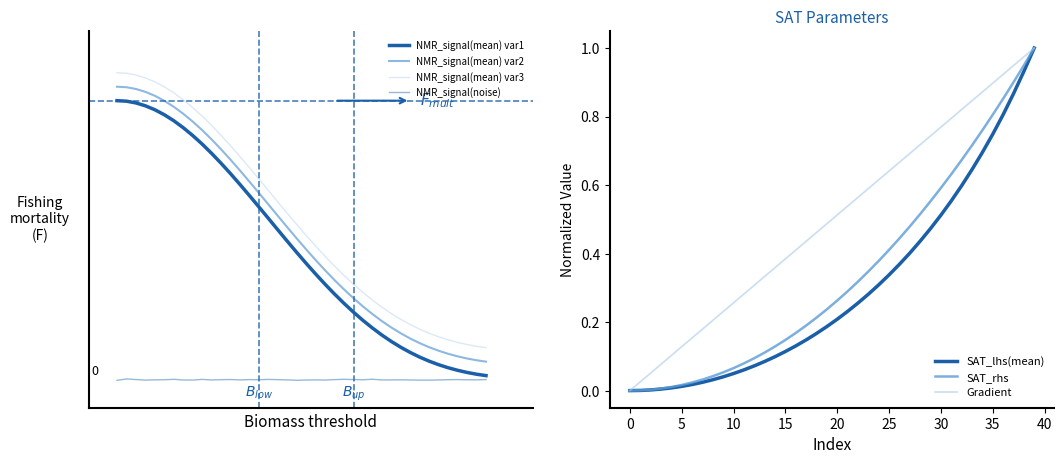

What is the total value across all series at 36?

2.6